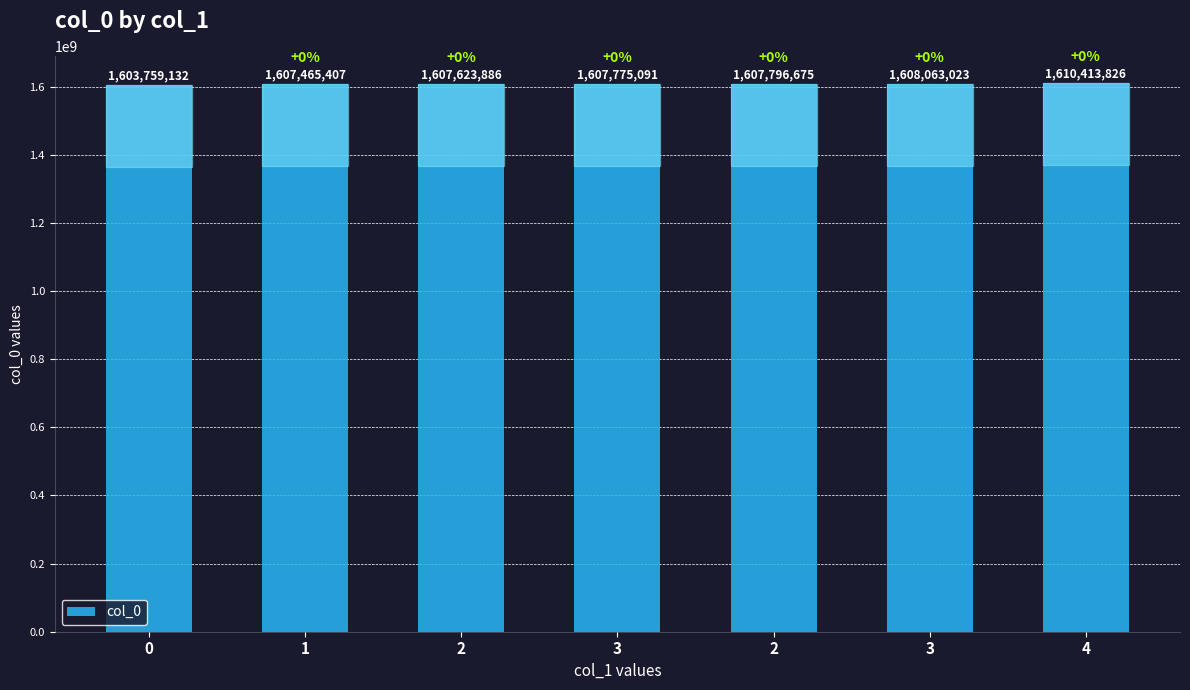

Does the chart contain any negative values?

No